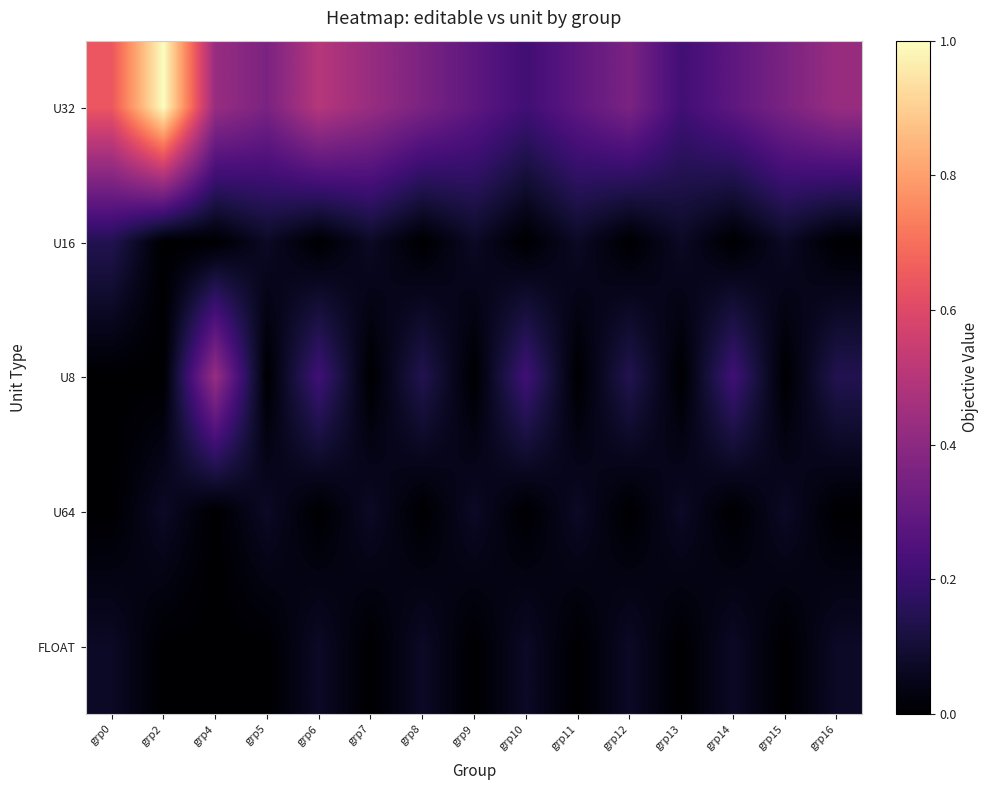

At which category is the sum across all series the highest?

grp2